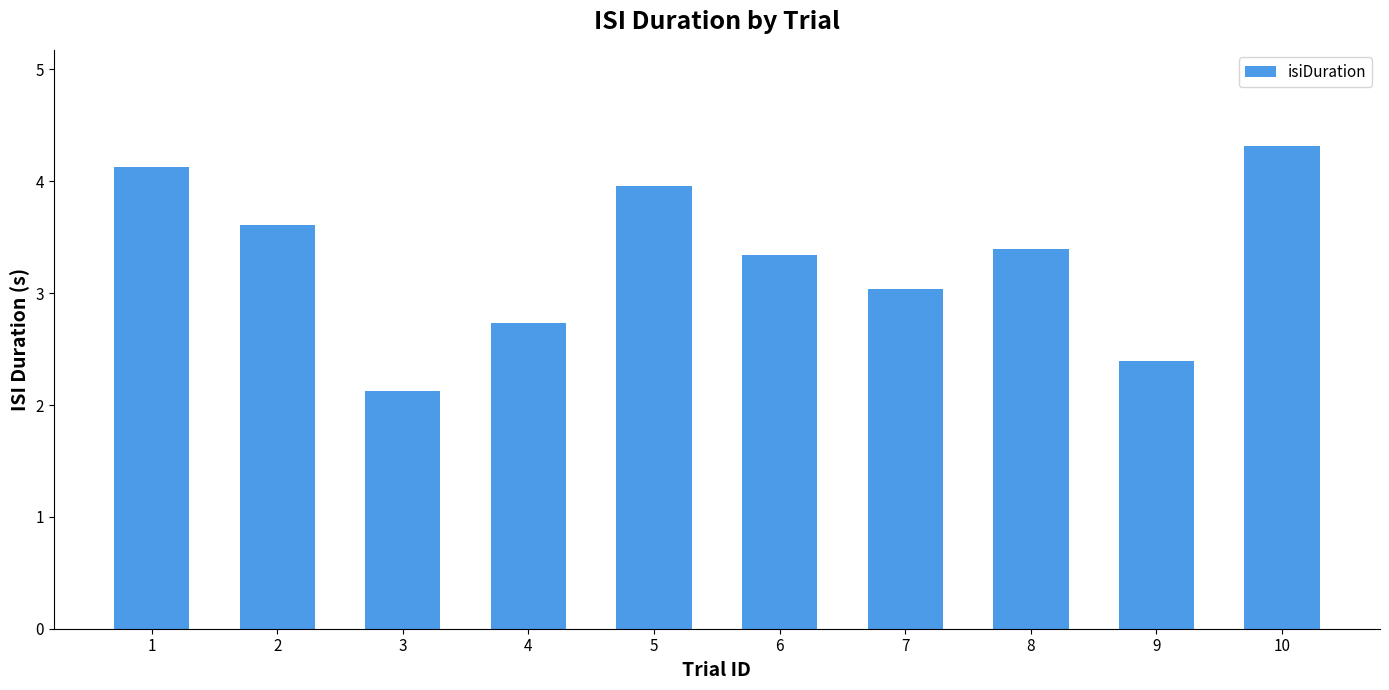

What is the sum of all values?

33.0